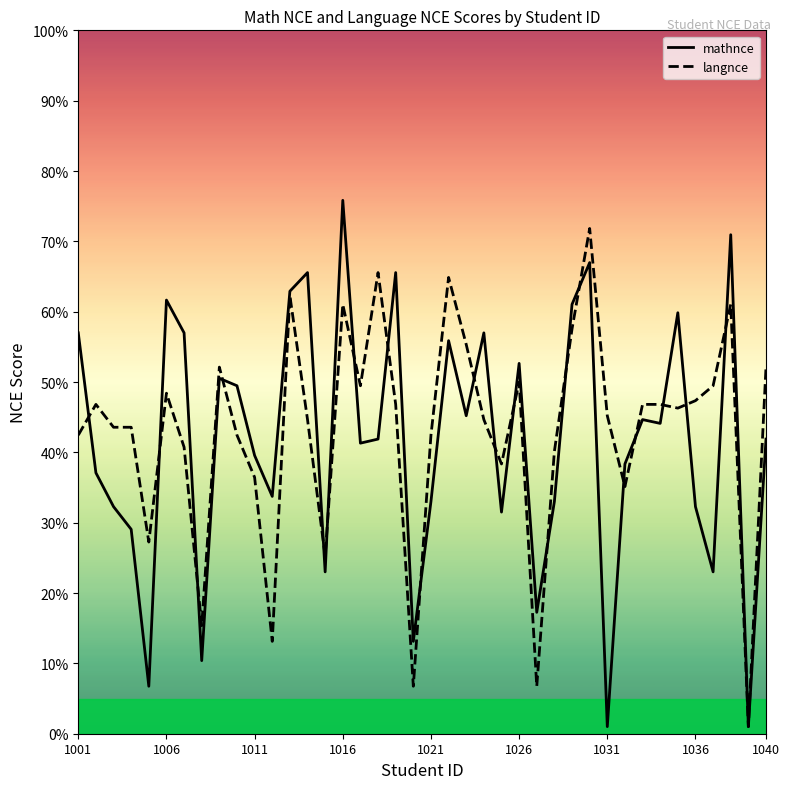

List the series in order of their overall mean, lowest first.

mathnce, langnce